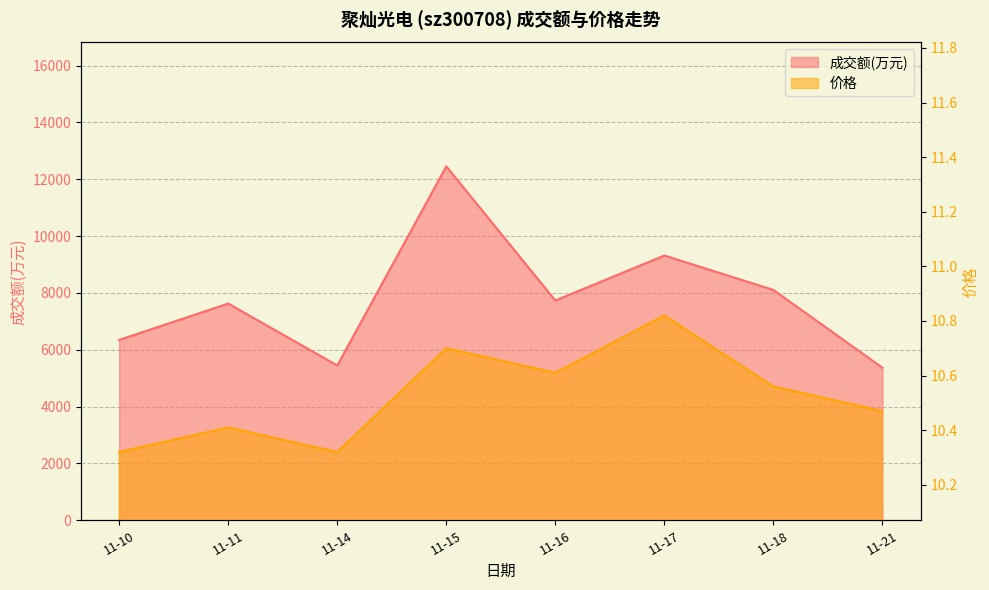

Which has a higher value, 11-11 or 11-16?

11-16